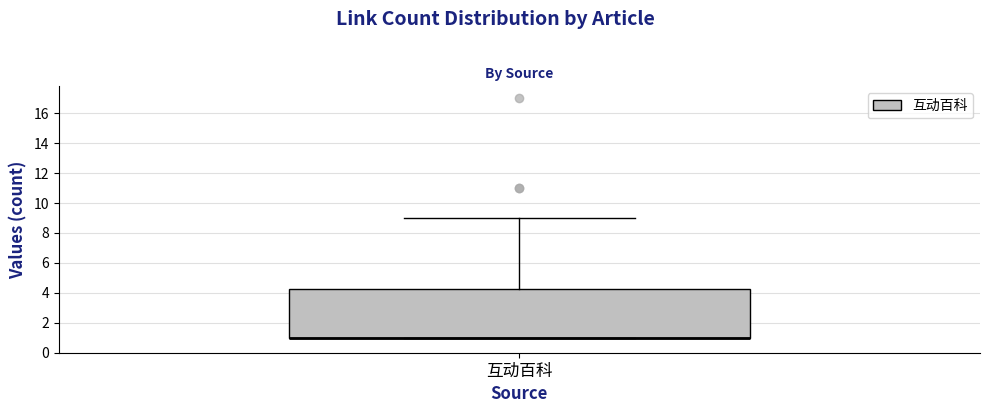

Read this box plot against the y-axis: the position of the median line, the range covered by the box, and the ends of both whiskers. The values are not printed on the chart, so give them approximately, as read against the axis.

median 1.0 (drawn on the box's lower edge), box 1.0 to 4.2, whiskers 1.0 to 9.0